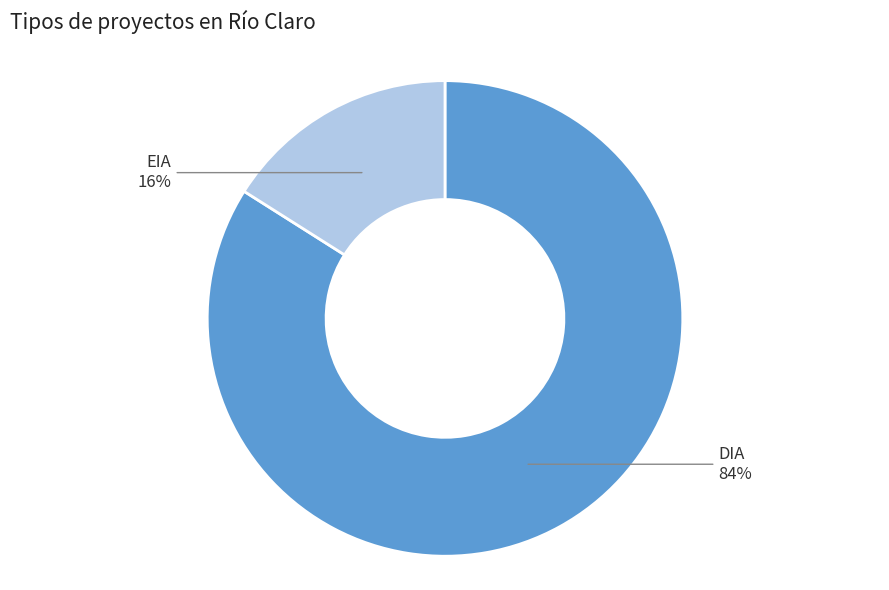

To the nearest percent, what is the average slice percentage?

50%